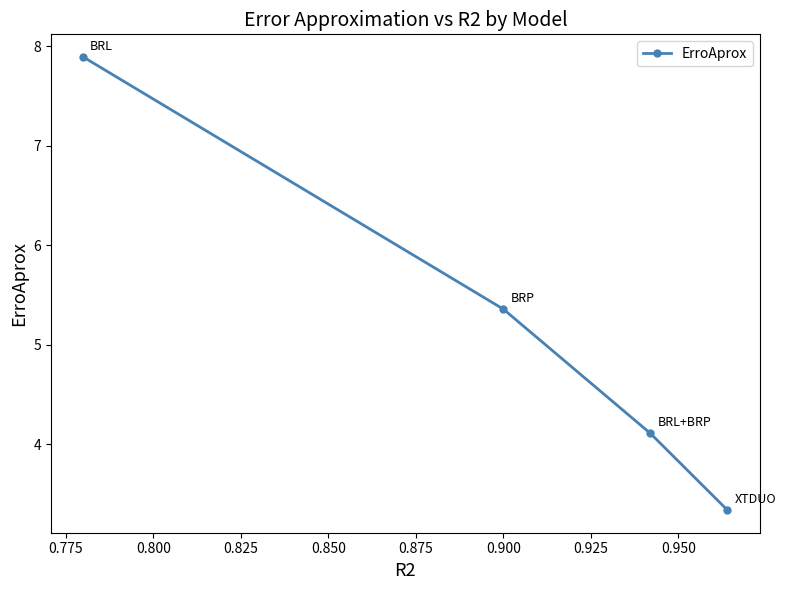

Reading right to left, what are all the values shown in this chart?

3.3	4.1	5.4	7.9